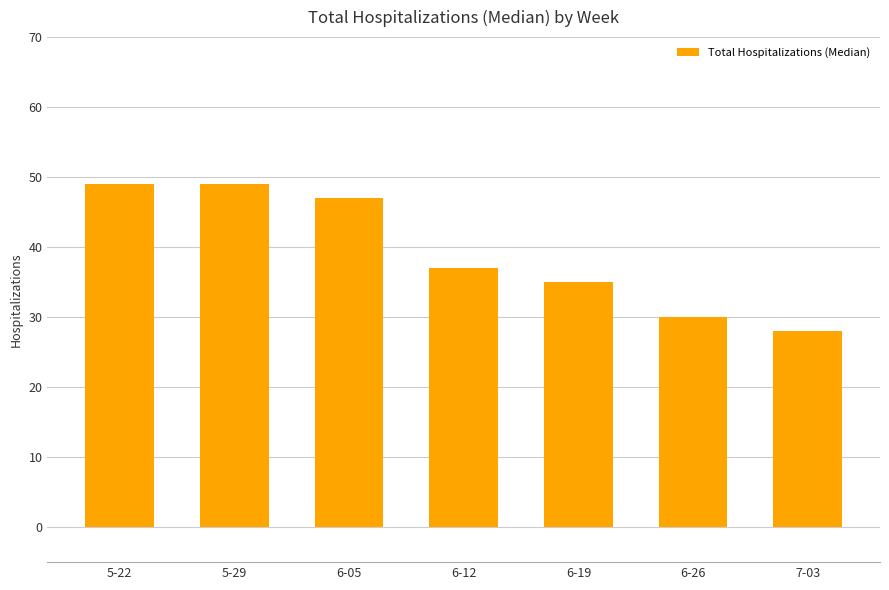

Does the chart contain stacked bars?

No